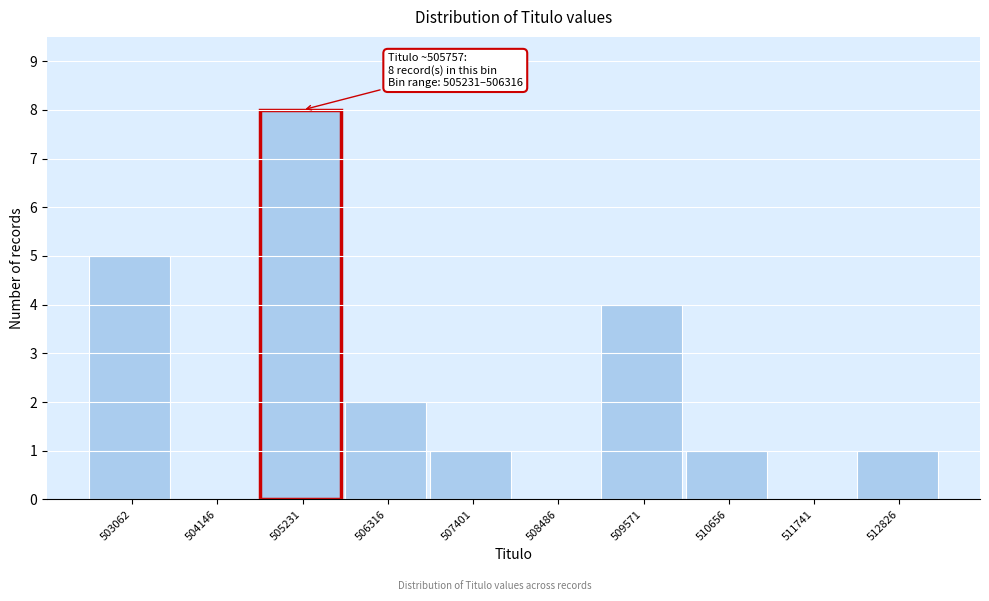

Reading right to left, extract all data points from this chart.

512826=1	511741=0	510656=1	509571=4	508486=0	507401=1	506316=2	505231=8	504146=0	503062=5